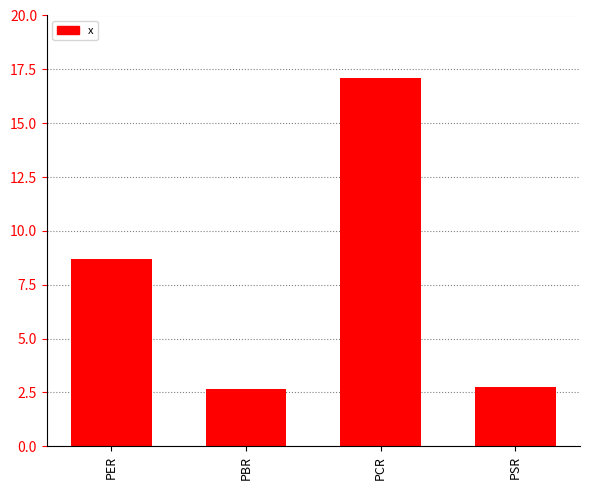

What is the smallest value displayed?

2.7